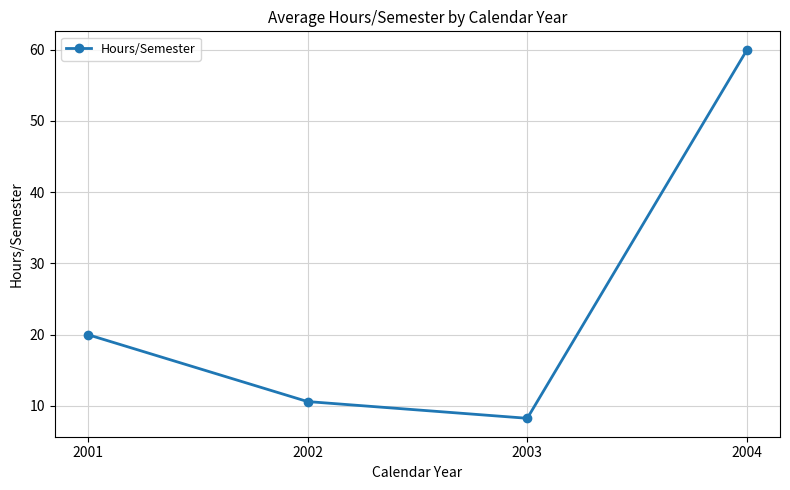

Which label corresponds to the largest value in the chart?

2004